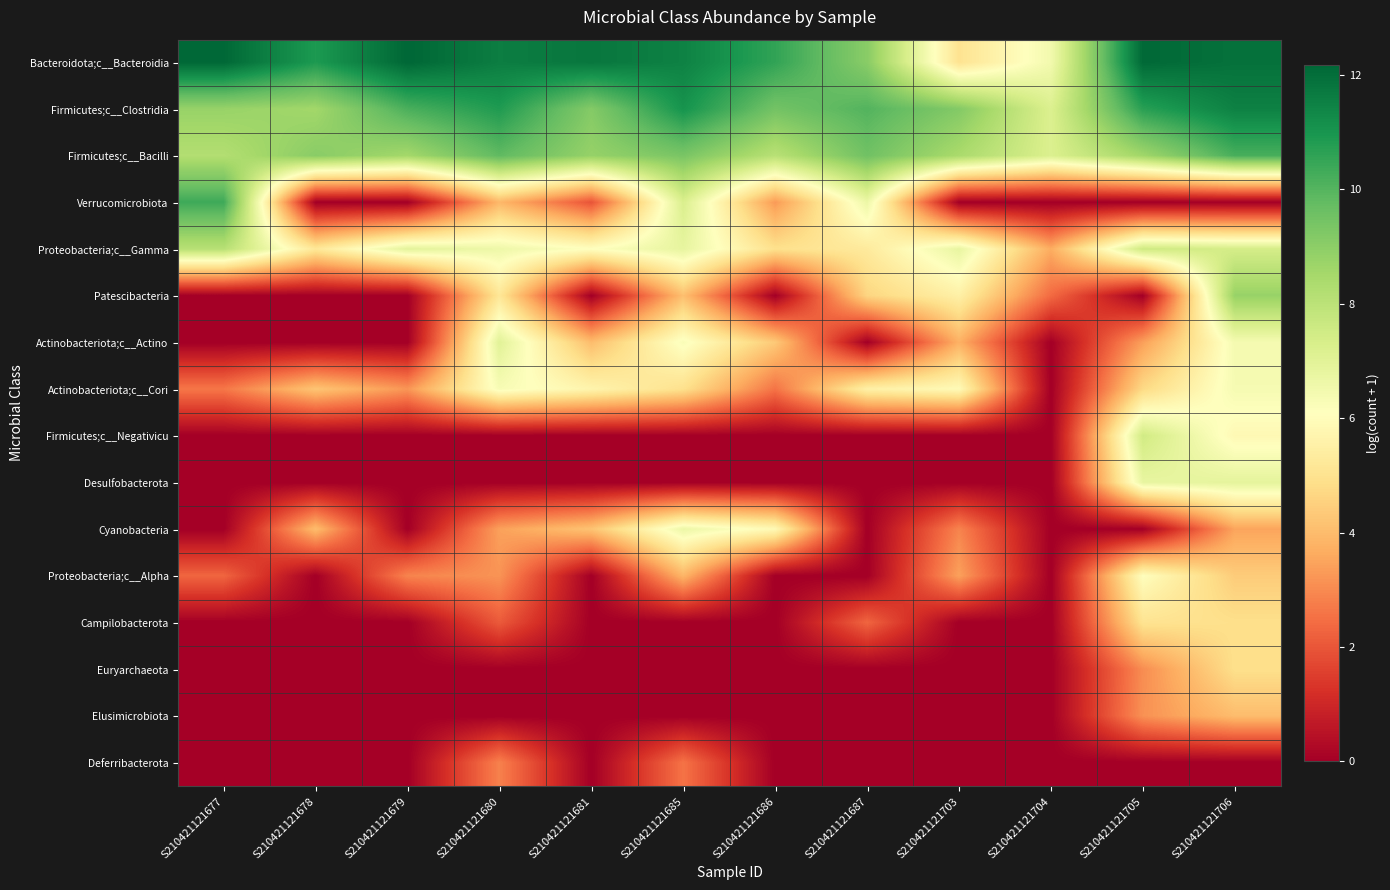

Reading left to right, what are all the values shown in this chart?

Bacteroidota;c__Bacteroidia: S210421121677=12.2	S210421121678=10.9	S210421121679=12.2	S210421121680=11.6	S210421121681=11.8	S210421121685=11.5	S210421121686=10.6	S210421121687=9.1	S210421121703=5.0	S210421121704=6.5	S210421121705=12.1	S210421121706=11.9
Firmicutes;c__Clostridia: S210421121677=8.8	S210421121678=8.6	S210421121679=10.2	S210421121680=10.9	S210421121681=9.1	S210421121685=11.1	S210421121686=9.5	S210421121687=10.0	S210421121703=9.2	S210421121704=7.2	S210421121705=10.7	S210421121706=11.5
Firmicutes;c__Bacilli: S210421121677=8.2	S210421121678=9.1	S210421121679=8.5	S210421121680=9.8	S210421121681=8.8	S210421121685=9.4	S210421121686=8.1	S210421121687=9.5	S210421121703=8.4	S210421121704=7.2	S210421121705=8.6	S210421121706=10.2
Verrucomicrobiota: S210421121677=10.4	S210421121678=0.0	S210421121679=0.0	S210421121680=3.9	S210421121681=1.9	S210421121685=7.2	S210421121686=3.3	S210421121687=6.7	S210421121703=0.0	S210421121704=0.0	S210421121705=0.0	S210421121706=0.0
Proteobacteria;c__Gamma: S210421121677=8.1	S210421121678=5.2	S210421121679=7.0	S210421121680=6.6	S210421121681=6.1	S210421121685=6.8	S210421121686=4.9	S210421121687=5.3	S210421121703=6.8	S210421121704=3.7	S210421121705=7.6	S210421121706=7.4
Patescibacteria: S210421121677=0.0	S210421121678=0.0	S210421121679=0.0	S210421121680=5.2	S210421121681=0.0	S210421121685=4.1	S210421121686=0.0	S210421121687=4.6	S210421121703=5.5	S210421121704=2.4	S210421121705=0.0	S210421121706=8.8
Actinobacteriota;c__Actino: S210421121677=0.0	S210421121678=0.0	S210421121679=0.0	S210421121680=7.0	S210421121681=4.0	S210421121685=6.3	S210421121686=4.3	S210421121687=0.0	S210421121703=3.8	S210421121704=0.0	S210421121705=3.4	S210421121706=6.4
Actinobacteriota;c__Cori: S210421121677=2.6	S210421121678=4.2	S210421121679=3.2	S210421121680=6.3	S210421121681=5.7	S210421121685=4.9	S210421121686=2.6	S210421121687=5.5	S210421121703=5.9	S210421121704=0.0	S210421121705=4.7	S210421121706=6.4
Firmicutes;c__Negativicu: S210421121677=0.0	S210421121678=0.0	S210421121679=0.0	S210421121680=0.0	S210421121681=0.0	S210421121685=0.0	S210421121686=0.0	S210421121687=0.0	S210421121703=0.0	S210421121704=0.0	S210421121705=7.5	S210421121706=5.8
Desulfobacterota: S210421121677=0.0	S210421121678=0.0	S210421121679=0.0	S210421121680=0.0	S210421121681=0.0	S210421121685=0.0	S210421121686=0.0	S210421121687=0.0	S210421121703=0.0	S210421121704=0.0	S210421121705=6.8	S210421121706=6.9
Cyanobacteria: S210421121677=0.0	S210421121678=4.0	S210421121679=0.0	S210421121680=3.4	S210421121681=4.2	S210421121685=6.7	S210421121686=5.9	S210421121687=0.0	S210421121703=2.9	S210421121704=0.0	S210421121705=0.0	S210421121706=3.5
Proteobacteria;c__Alpha: S210421121677=2.3	S210421121678=0.0	S210421121679=2.9	S210421121680=3.2	S210421121681=0.0	S210421121685=3.9	S210421121686=0.0	S210421121687=0.0	S210421121703=3.4	S210421121704=0.0	S210421121705=6.1	S210421121706=4.4
Campilobacterota: S210421121677=0.0	S210421121678=0.0	S210421121679=0.0	S210421121680=2.1	S210421121681=0.0	S210421121685=0.0	S210421121686=0.0	S210421121687=2.3	S210421121703=0.0	S210421121704=0.0	S210421121705=5.0	S210421121706=4.9
Euryarchaeota: S210421121677=0.0	S210421121678=0.0	S210421121679=0.0	S210421121680=0.0	S210421121681=0.0	S210421121685=0.0	S210421121686=0.0	S210421121687=0.0	S210421121703=0.0	S210421121704=0.0	S210421121705=3.0	S210421121706=4.9
Elusimicrobiota: S210421121677=0.0	S210421121678=0.0	S210421121679=0.0	S210421121680=0.0	S210421121681=0.0	S210421121685=0.0	S210421121686=0.0	S210421121687=0.0	S210421121703=0.0	S210421121704=0.0	S210421121705=3.1	S210421121706=4.0
Deferribacterota: S210421121677=0.0	S210421121678=0.0	S210421121679=0.0	S210421121680=2.8	S210421121681=0.0	S210421121685=2.6	S210421121686=0.0	S210421121687=0.0	S210421121703=0.0	S210421121704=0.0	S210421121705=0.0	S210421121706=0.0